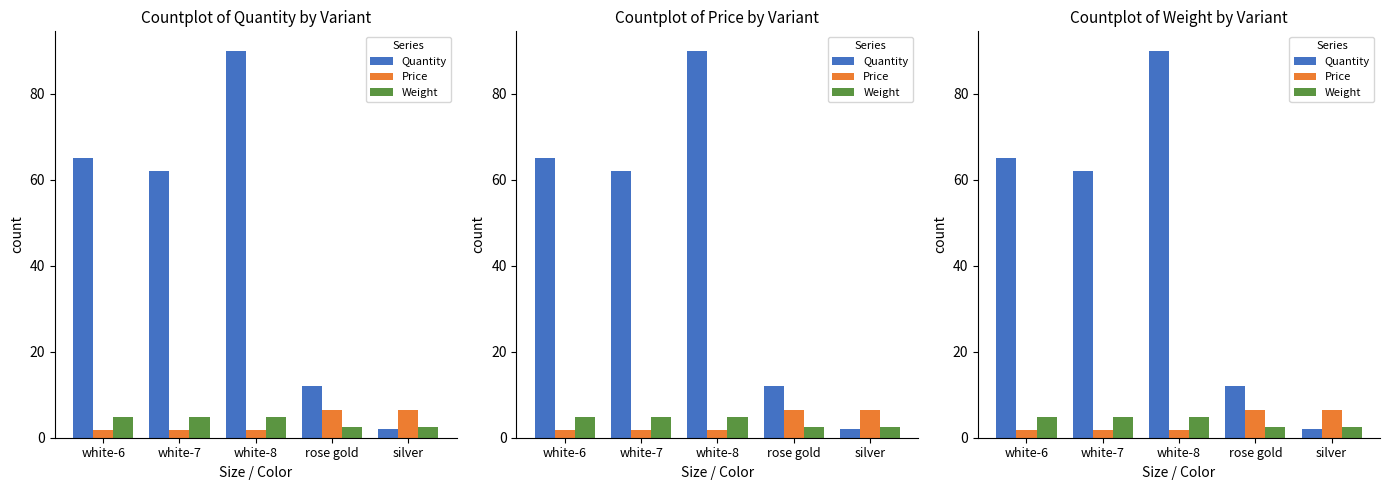

What is the difference between the second highest and second lowest values in the Quantity series?

53.0